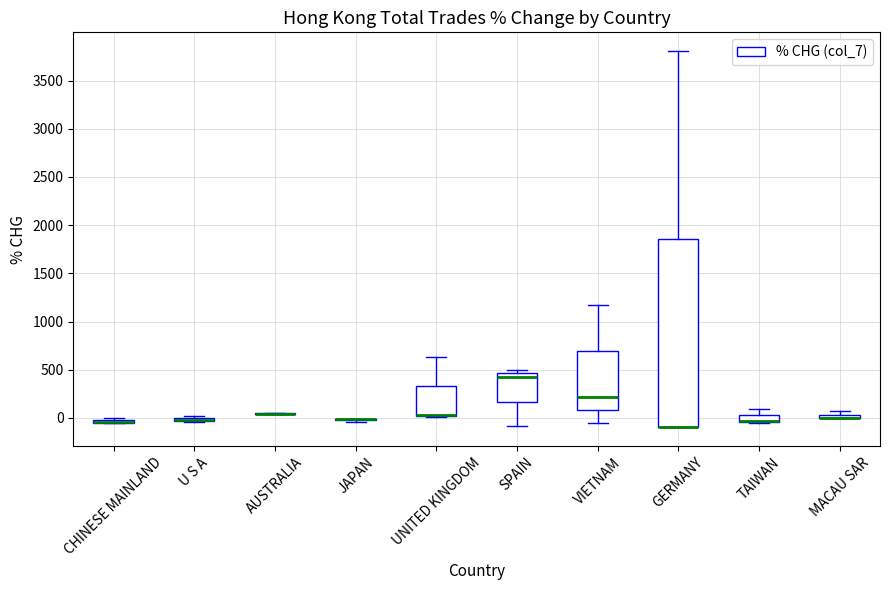

Comparing the boxes themselves (not the whiskers), which one is the tallest?

GERMANY